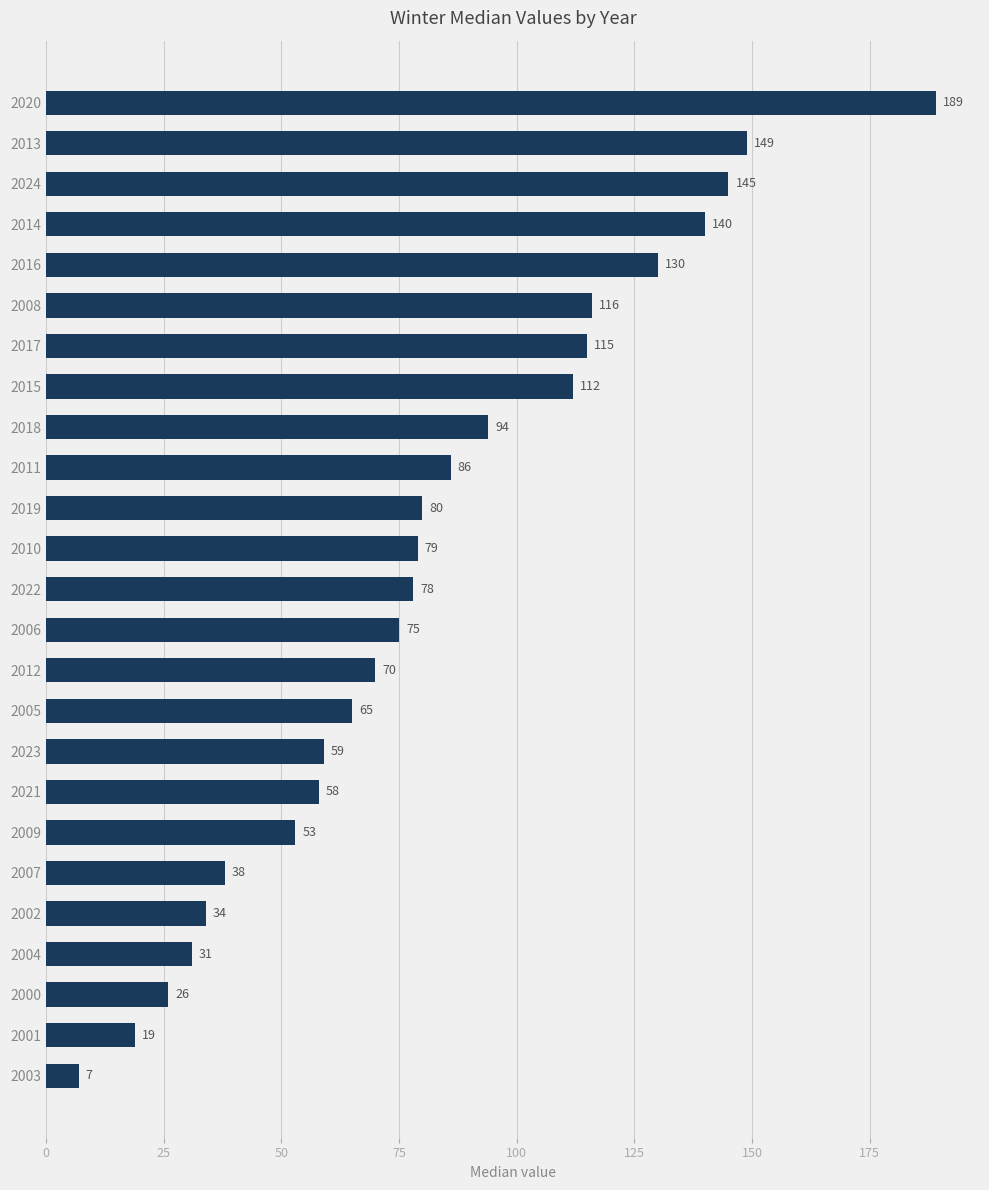

Rank the categories by value from highest to lowest.

2020, 2013, 2024, 2014, 2016, 2008, 2017, 2015, 2018, 2011, 2019, 2010, 2022, 2006, 2012, 2005, 2023, 2021, 2009, 2007, 2002, 2004, 2000, 2001, 2003